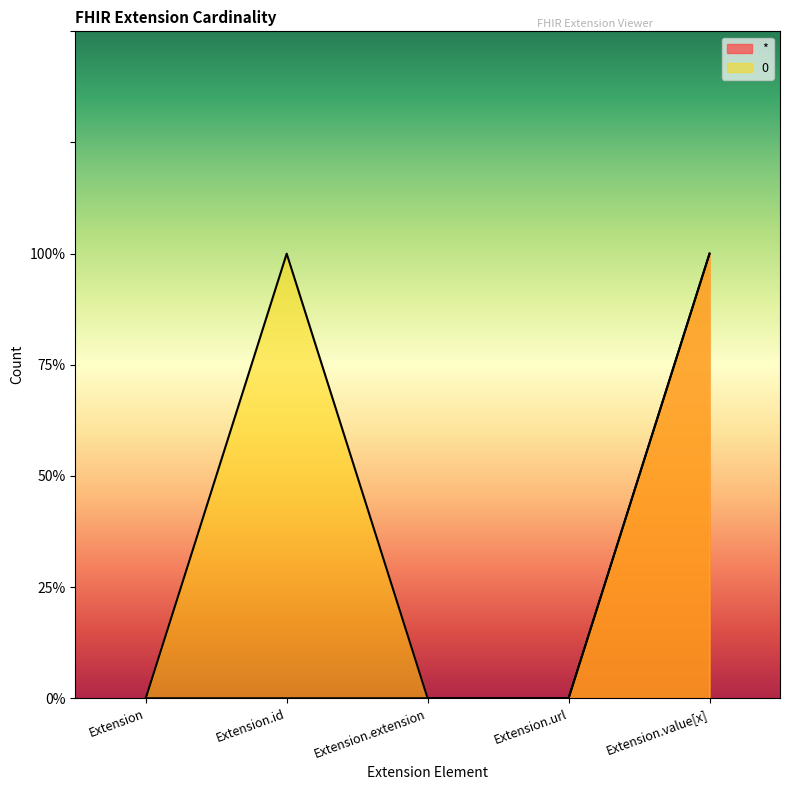

Is it true that 0 equals 1 at Extension.id?

True